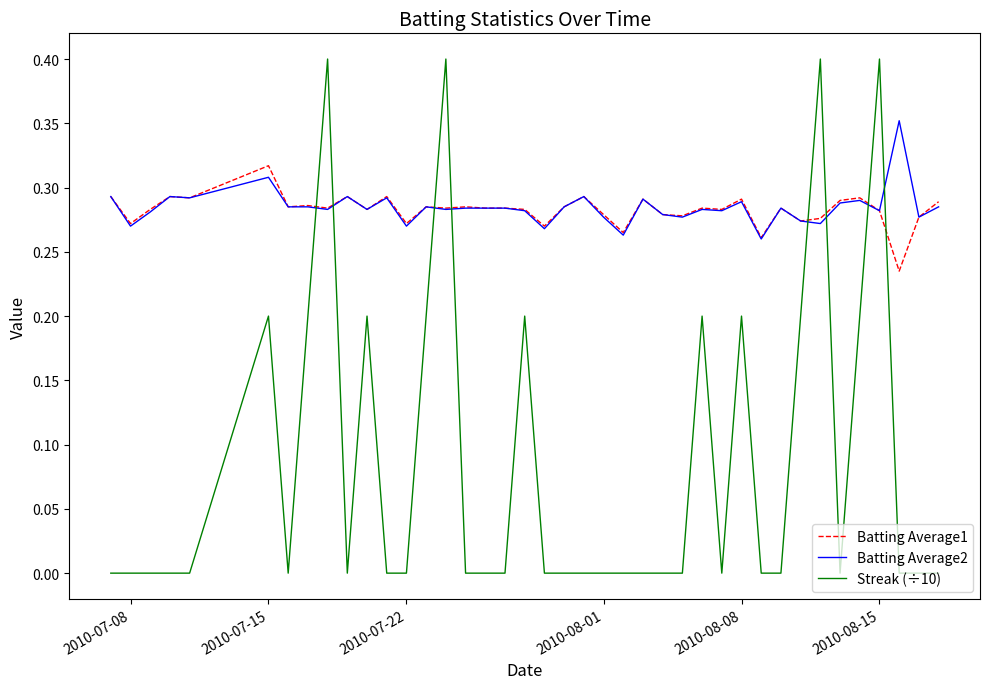

After their last crossing, which series has the higher values: Streak (÷10) or Batting Average2?

Batting Average2